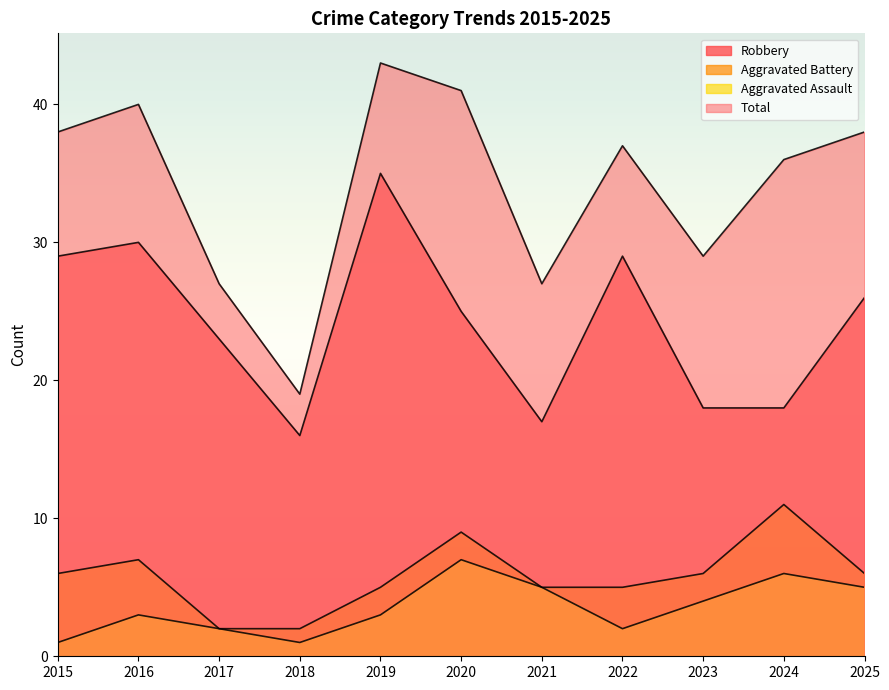

At 2016, list the series in order from largest to smallest.

Total, Robbery, Aggravated Battery, Aggravated Assault